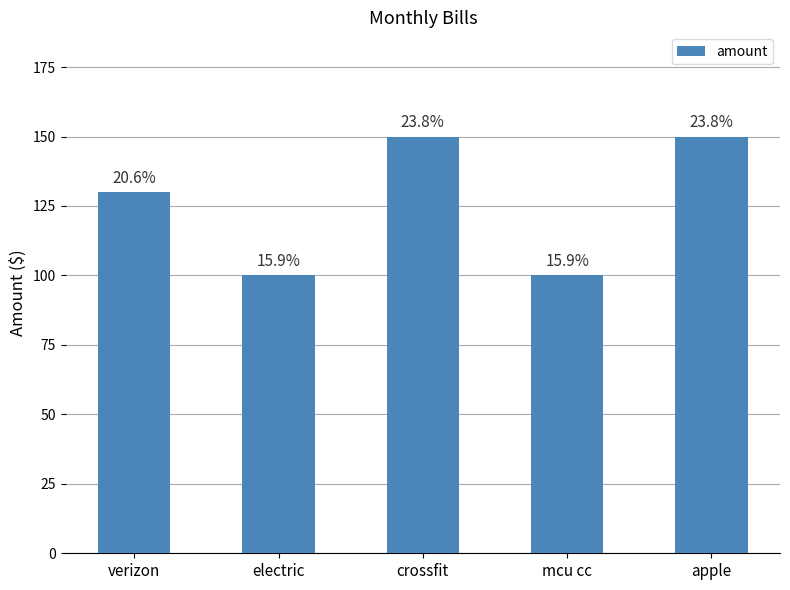

List the labels in order of value, smallest first.

electric, mcu cc, verizon, crossfit, apple